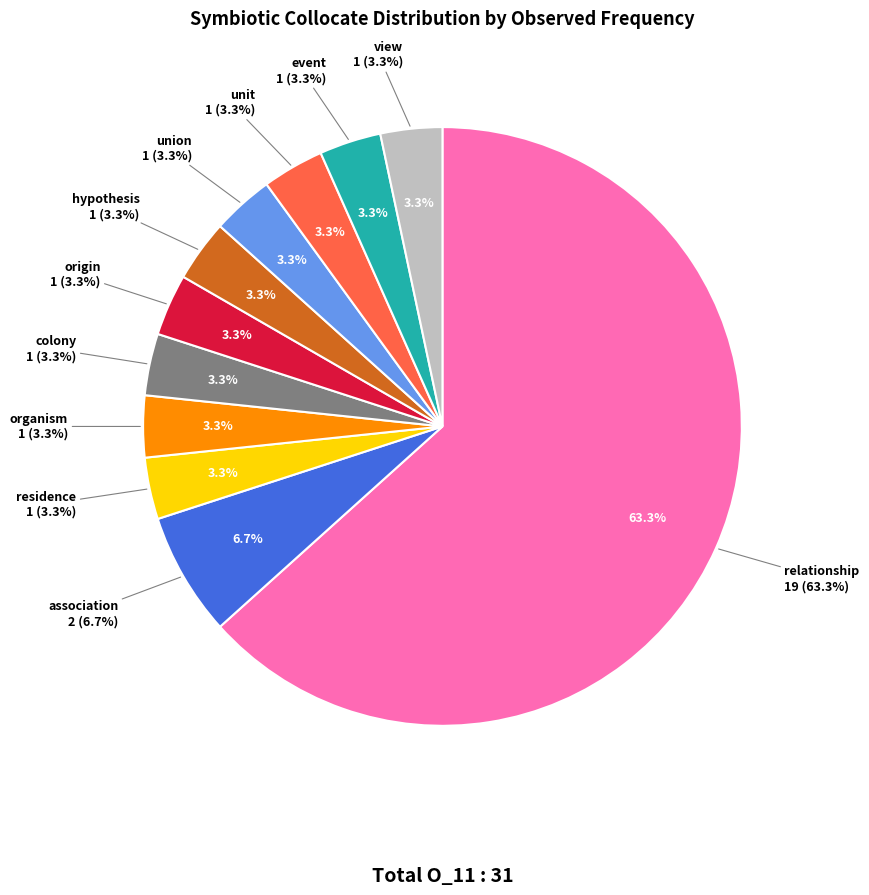

To the nearest percent, what is the average slice percentage?

9%